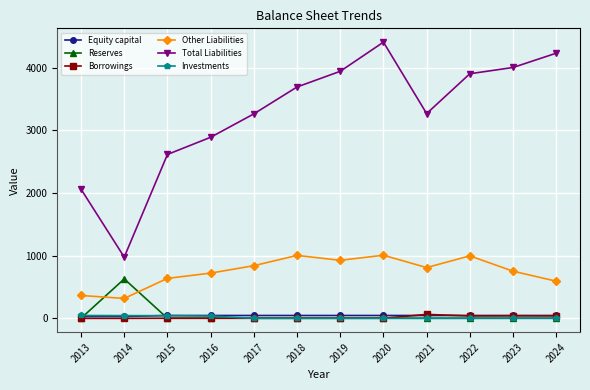

How many distinct data groups are displayed?

6